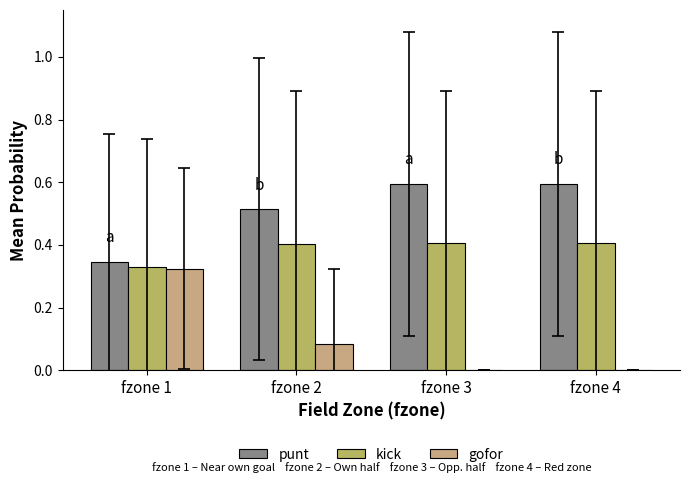

What value does the punt series have at fzone 3?

0.6